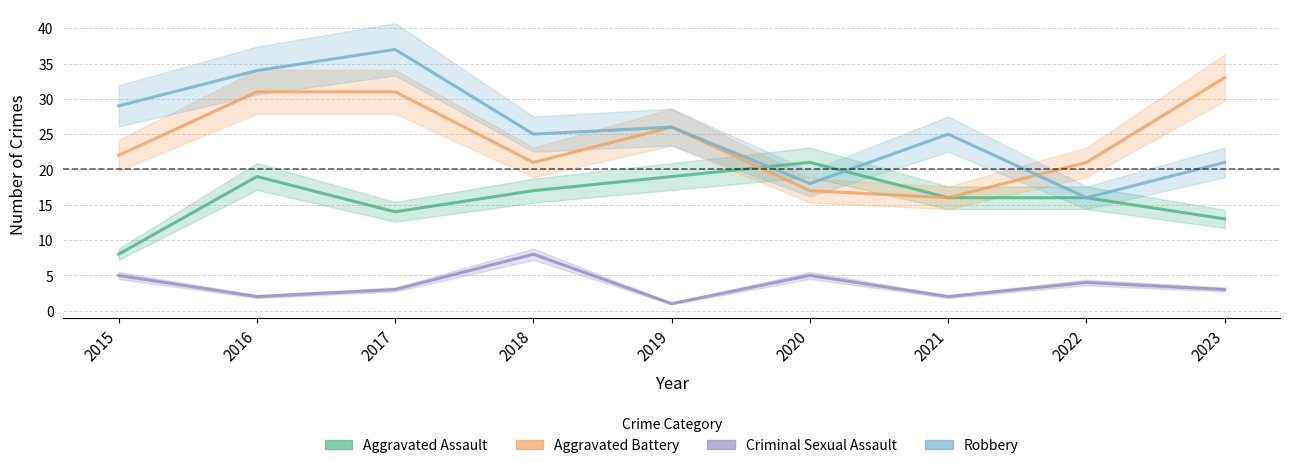

At which category does Aggravated Assault reach its first local valley?

2017